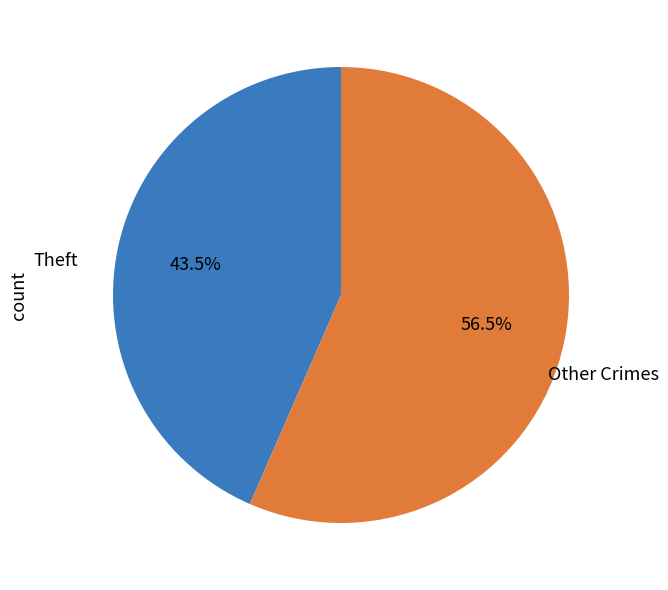

Is there a majority slice in this chart?

Yes